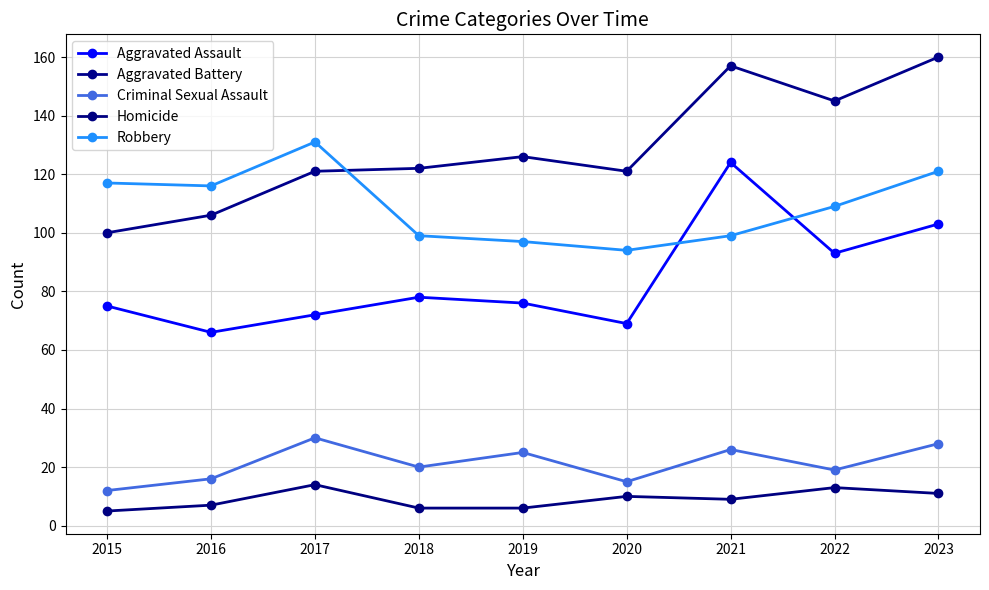

At which label does Criminal Sexual Assault reach its peak?

2017